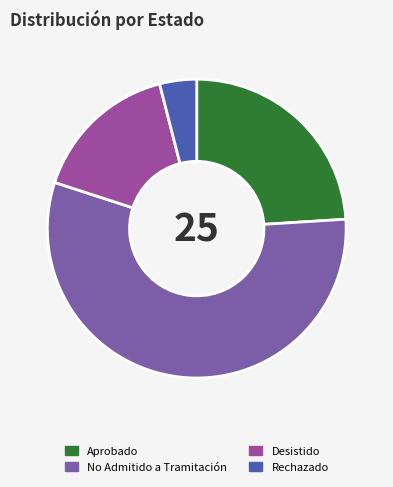

Which has a higher value, Rechazado or Desistido?

Desistido